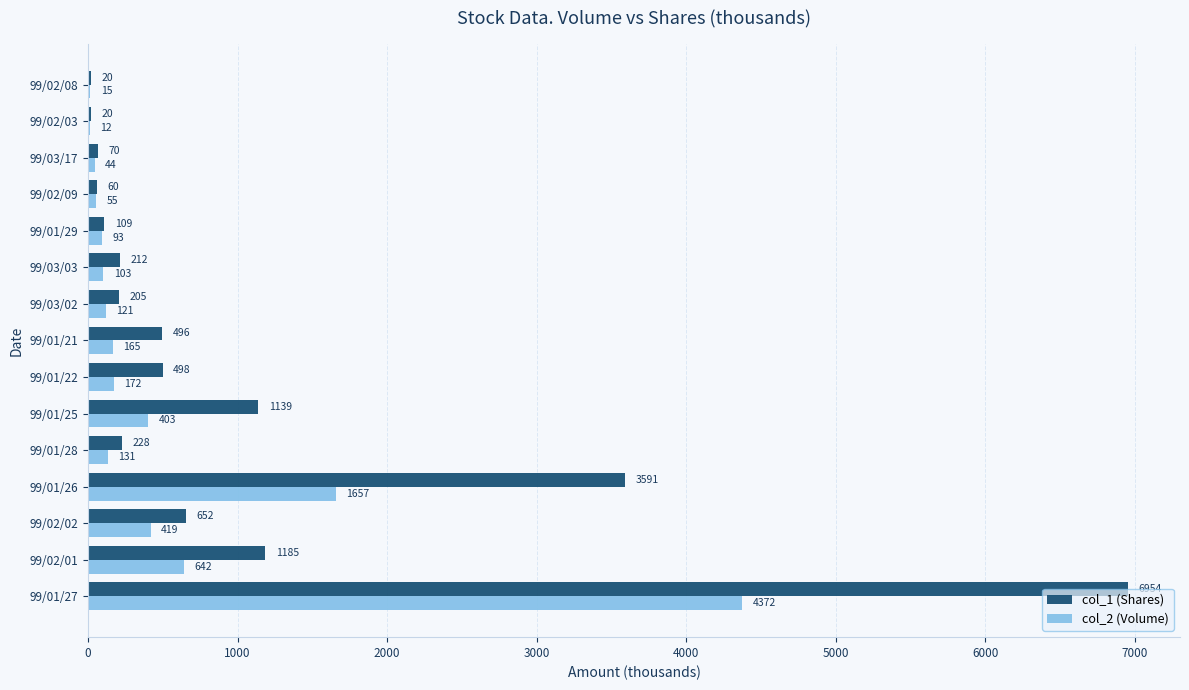

Which category has the highest value across all series?

99/01/27